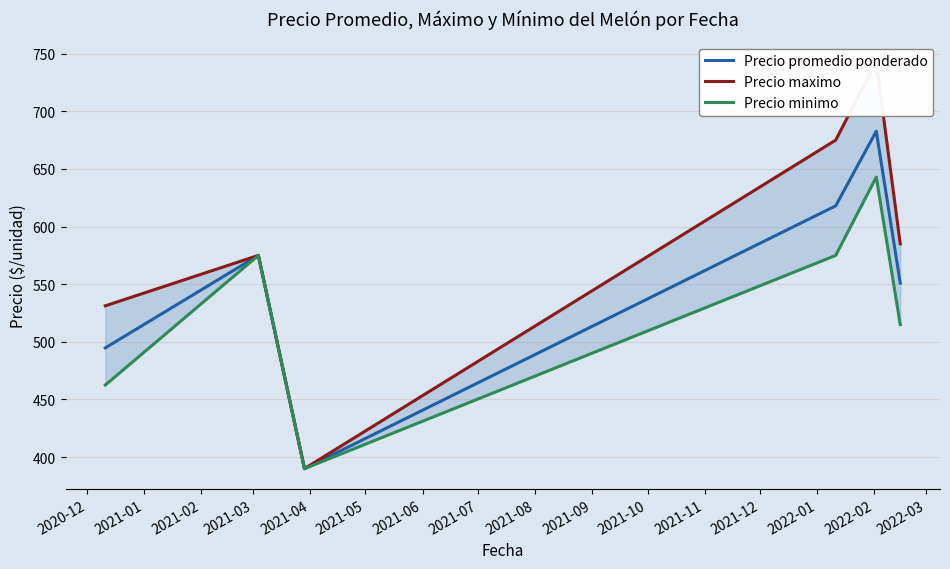

Reading left to right, what are all the values shown in this chart?

Precio promedio ponderado: 494.8	575.0	390.0	618.0	682.7	551.0
Precio maximo: 531.2	575.0	390.0	675.0	742.9	585.0
Precio minimo: 462.5	575.0	390.0	575.0	642.9	515.0